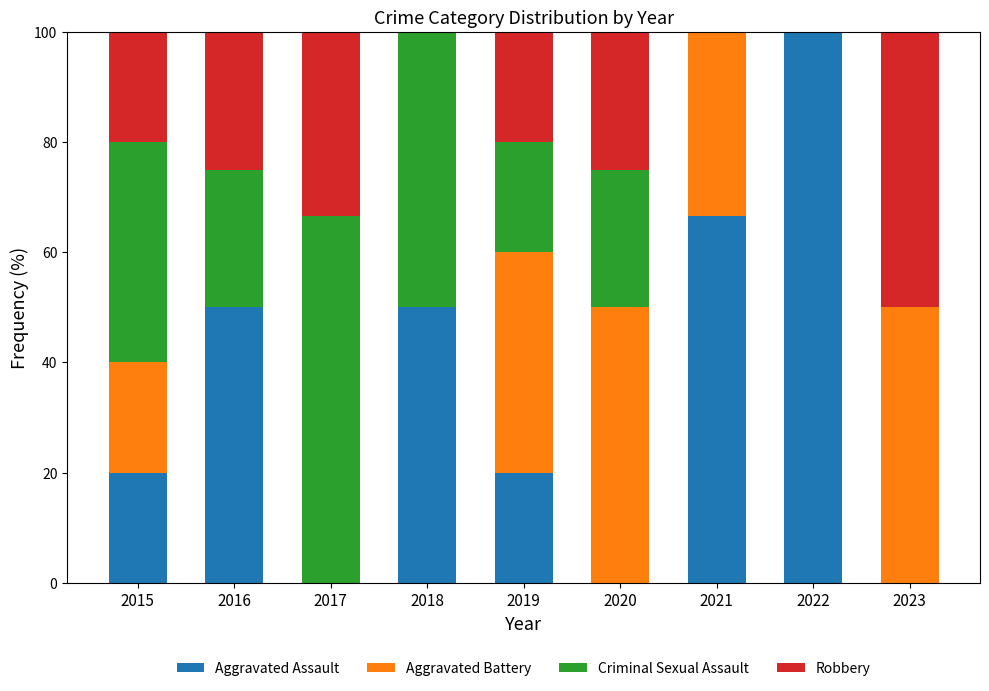

What are all the series names shown in the legend?

Aggravated Assault, Aggravated Battery, Criminal Sexual Assault, Robbery